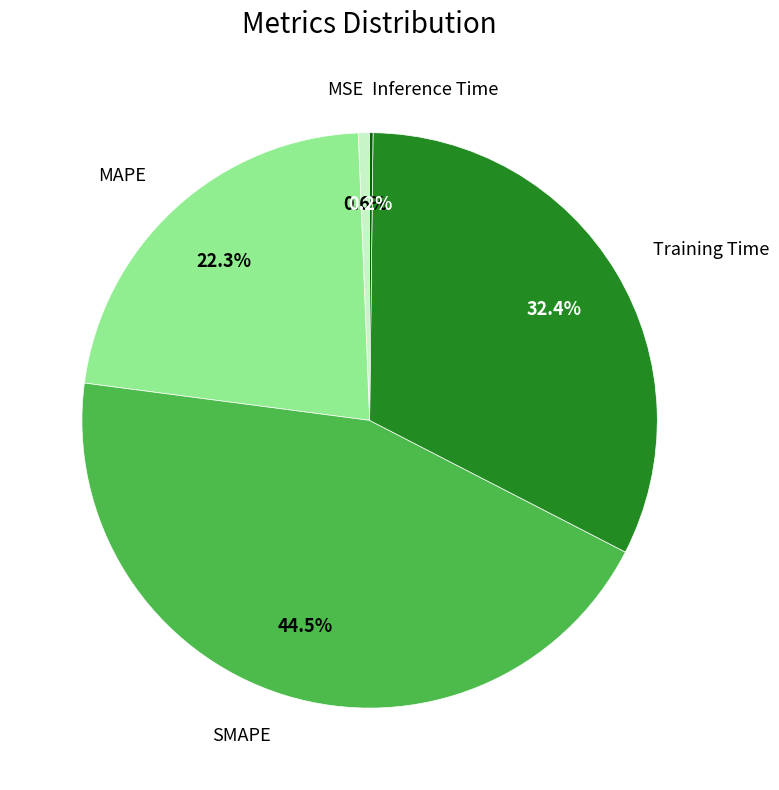

Is there a majority slice in this chart?

No